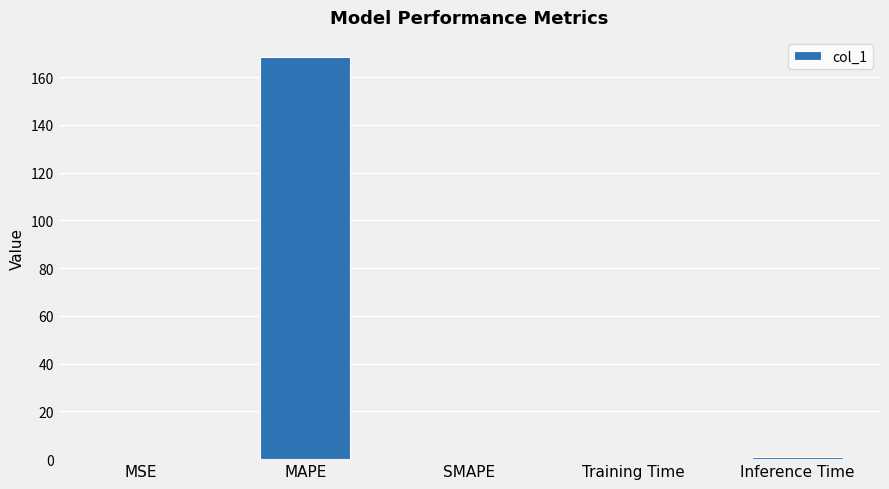

What is the sum of all values?

169.7